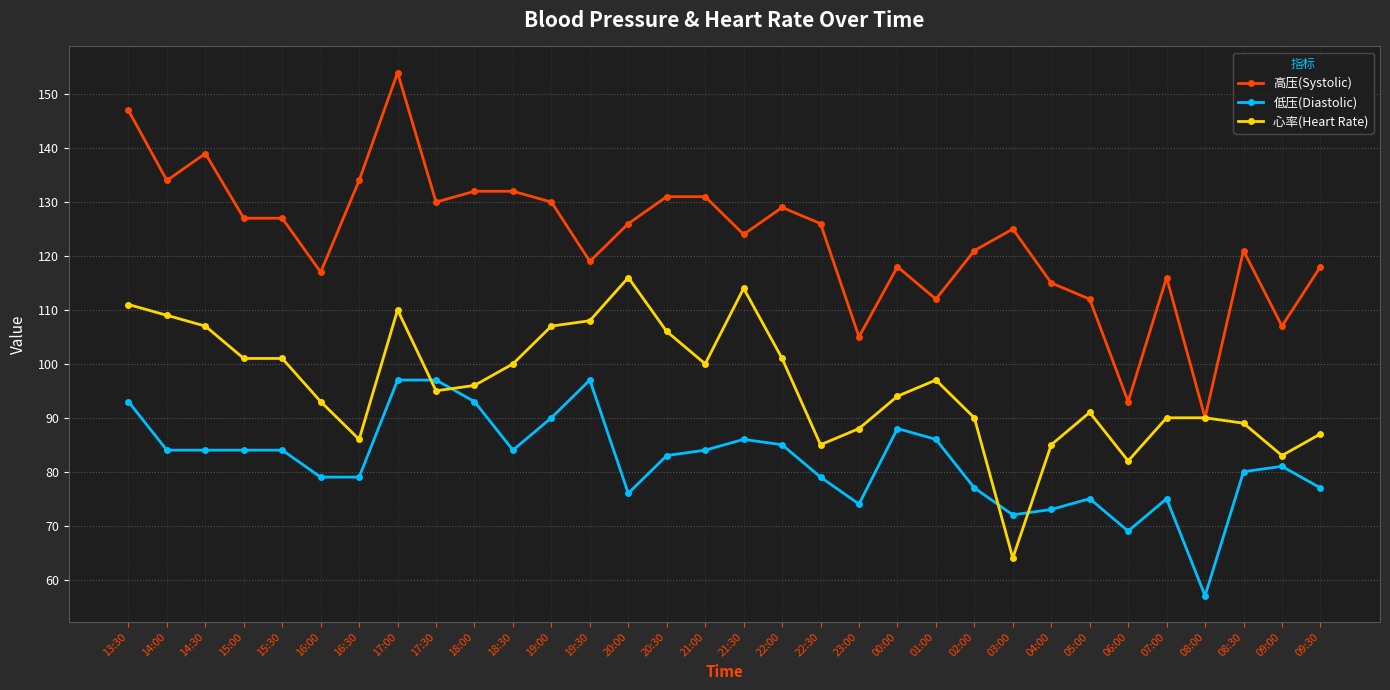

What is the total value across all series at 09:00?

271